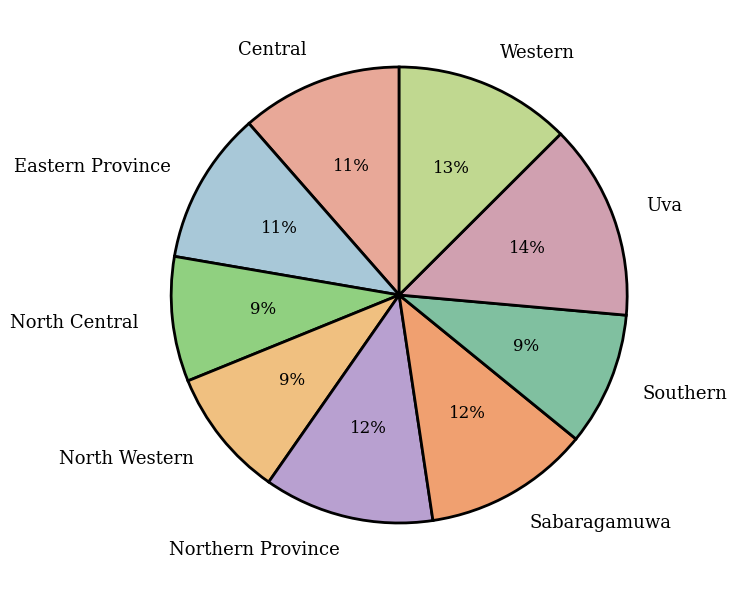

To the nearest percent, what is the difference between the North Western and Uva slice percentages?

5%